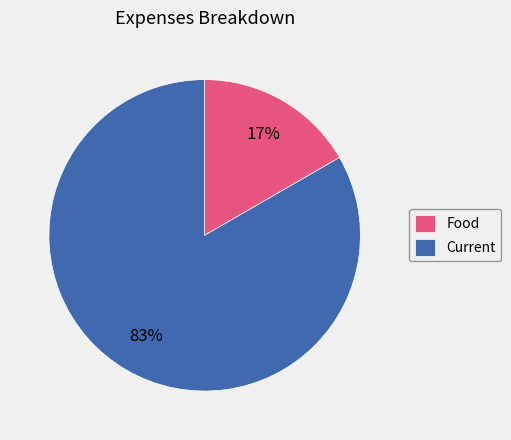

Rank the categories by value from highest to lowest.

Current, Food